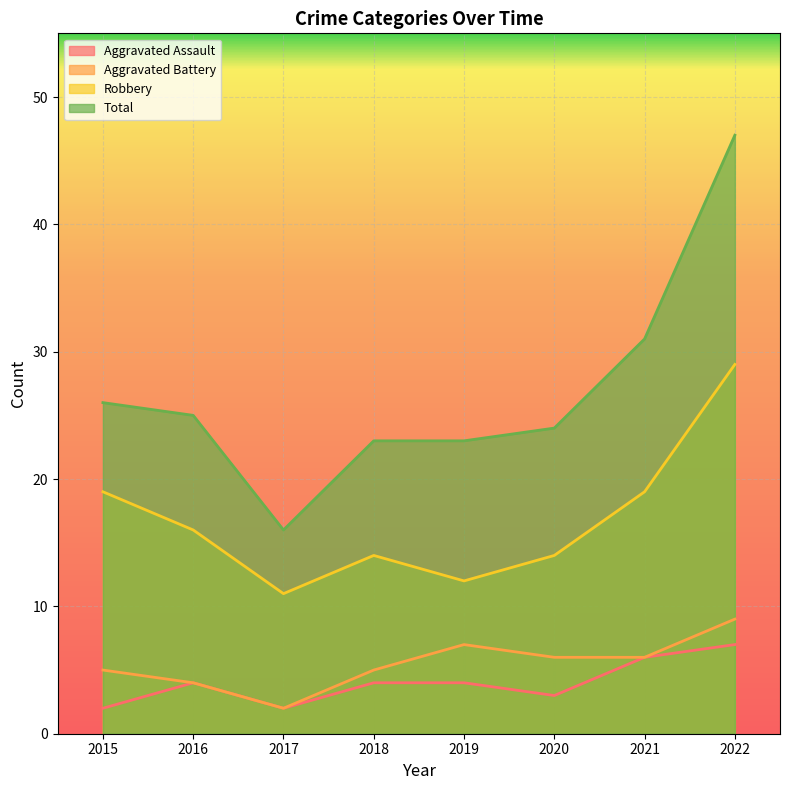

Rank the series at 2015 from lowest to highest value.

Aggravated Assault, Aggravated Battery, Robbery, Total